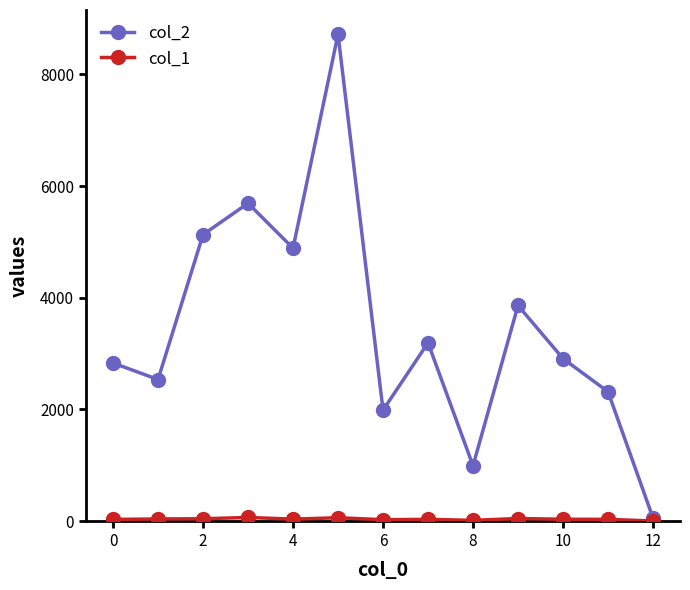

True or false: col_2 has more than 2 points higher than both neighbors.

True